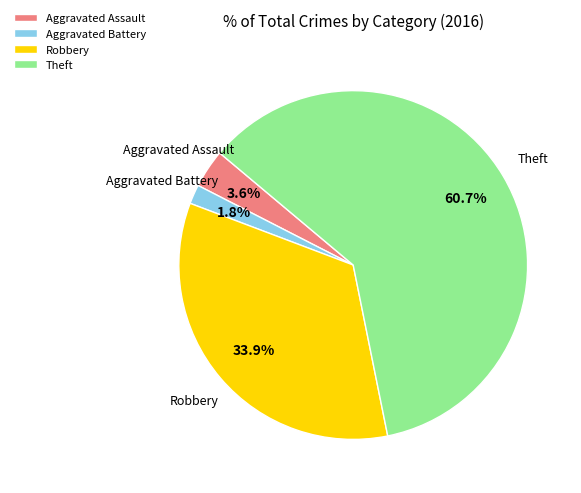

Between Theft and Robbery, which is larger?

Theft